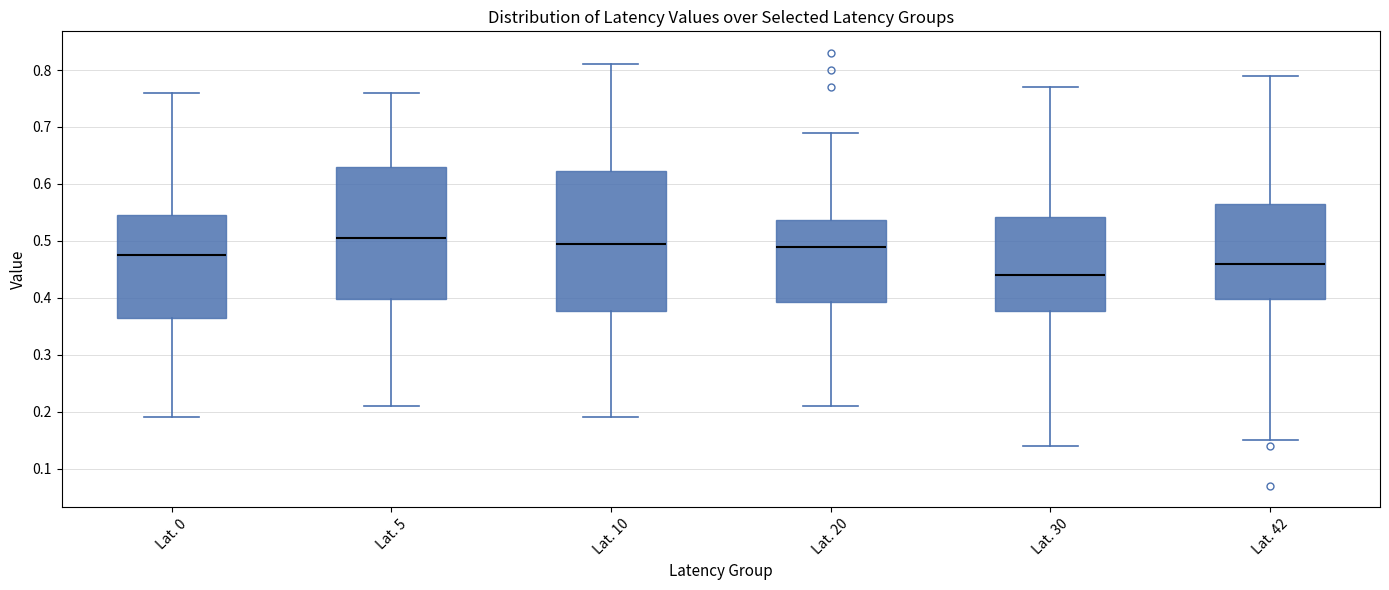

Reading left to right, transcribe this box plot: for each box, give where its median line is, the range the box spans, and where its two whiskers end, as read against the y-axis. The values are not printed on the chart, so give them approximately, as read against the axis.

Lat. 0: median 0.48, box 0.37 to 0.55, whiskers 0.19 to 0.76
Lat. 5: median 0.51, box 0.40 to 0.63, whiskers 0.21 to 0.76
Lat. 10: median 0.50, box 0.38 to 0.62, whiskers 0.19 to 0.81
Lat. 20: median 0.49, box 0.39 to 0.54, whiskers 0.21 to 0.69
Lat. 30: median 0.44, box 0.38 to 0.54, whiskers 0.14 to 0.77
Lat. 42: median 0.46, box 0.40 to 0.57, whiskers 0.15 to 0.79